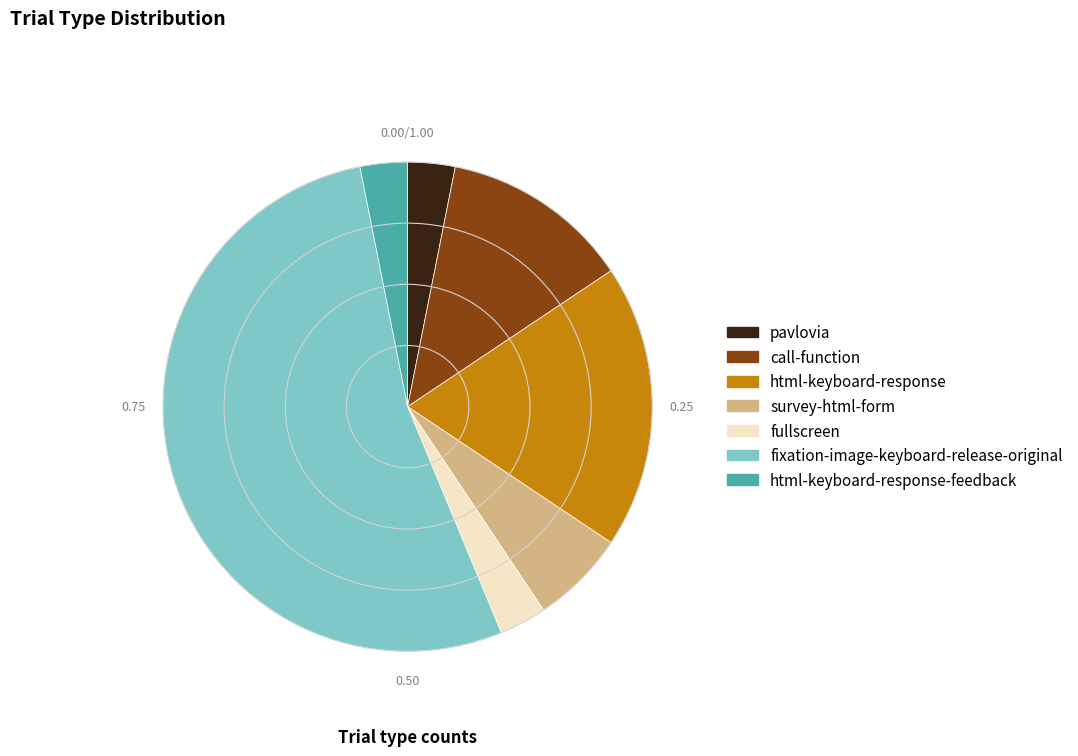

Is it true that fullscreen is 3% of the pie?

True